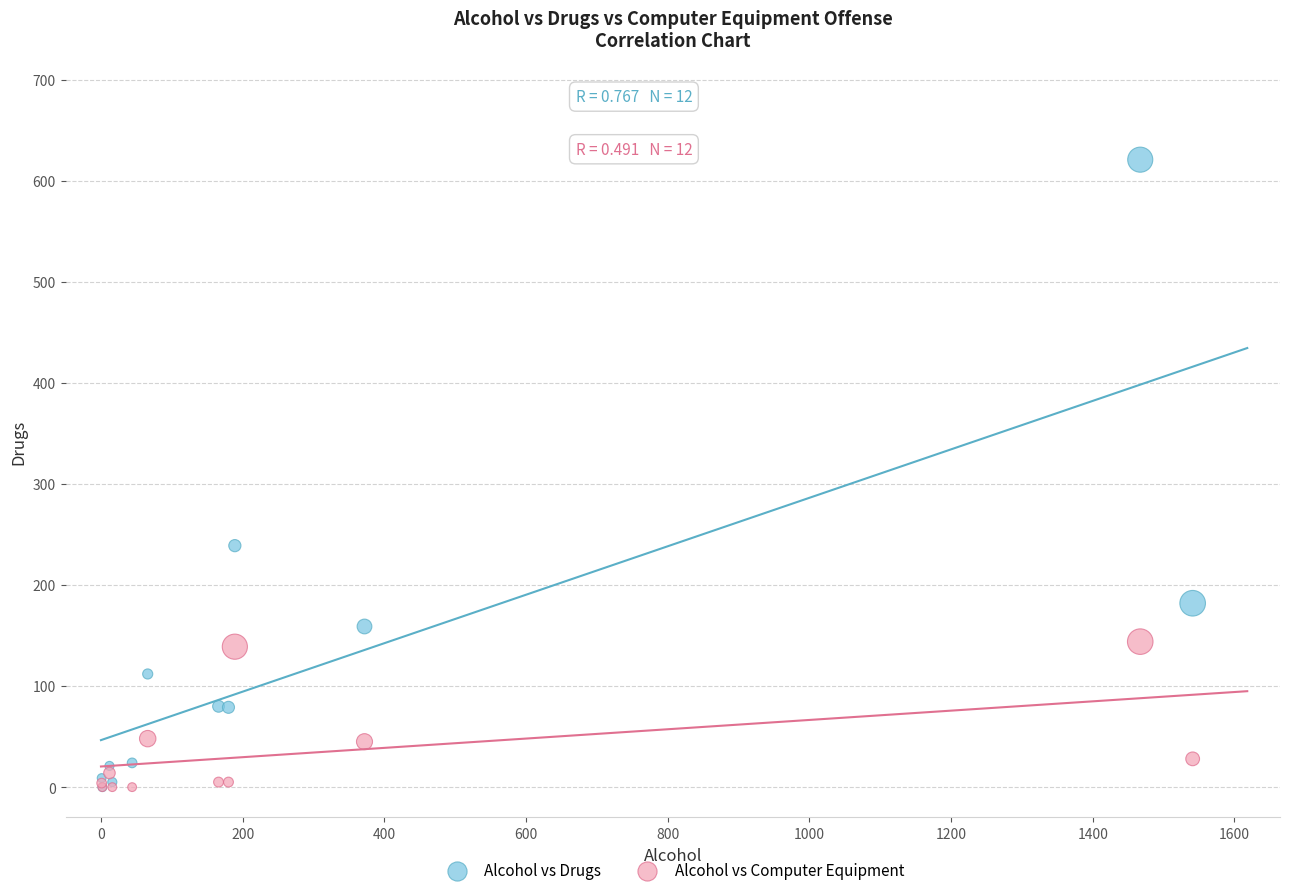

Across all series, what Y value is closest to 310?

239